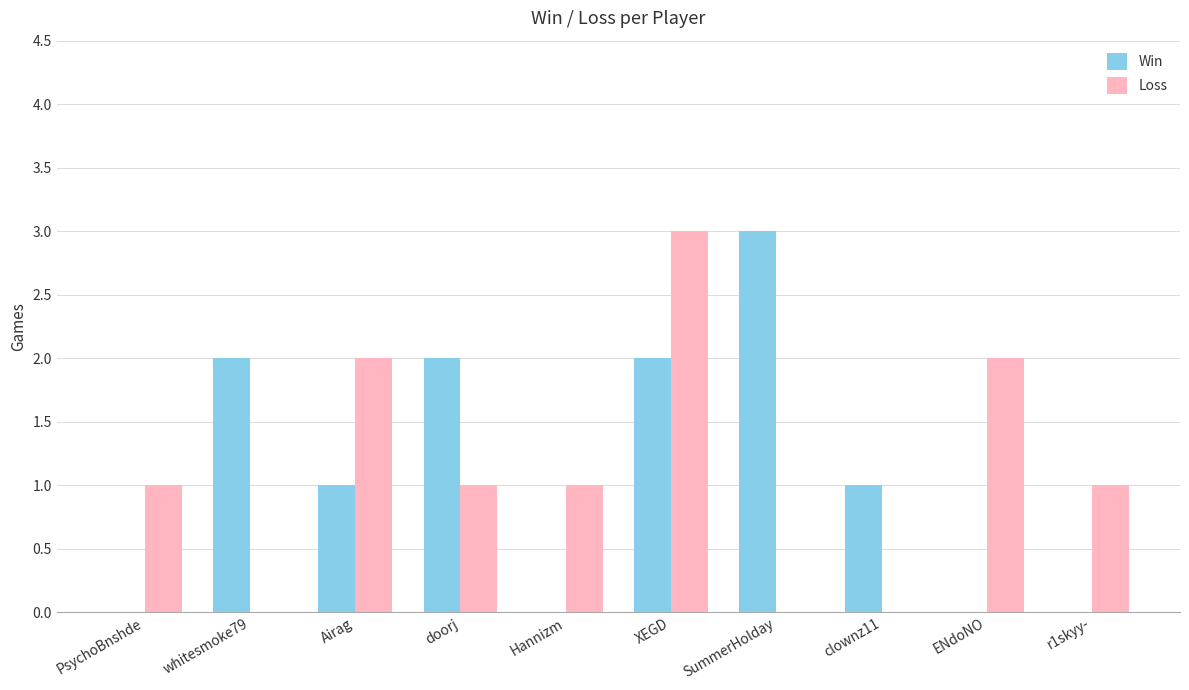

How many Loss values are between 0 and 2?

9